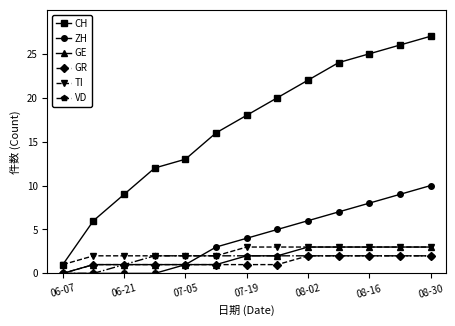

What is the value of the CH point at the 4th from the left?

12